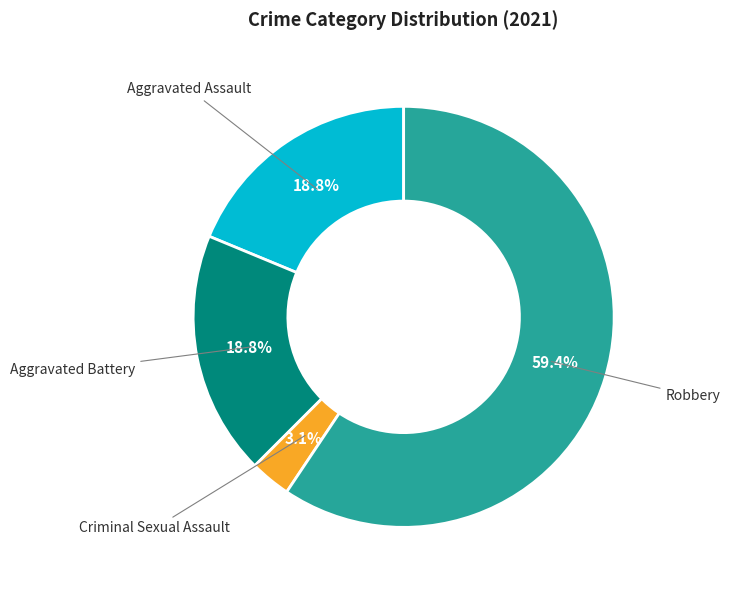

Is there any slice that represents more than half of the pie?

Yes